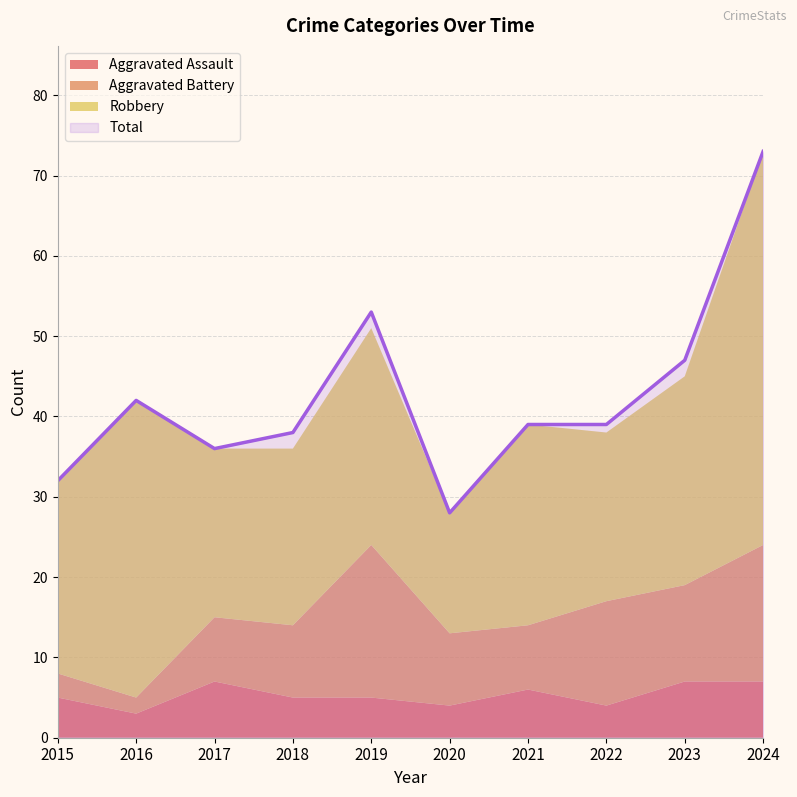

Reading right to left, transcribe all the data shown in this chart.

Aggravated Assault: 7	7	4	6	4	5	5	7	3	5
Aggravated Battery: 17	12	13	8	9	19	9	8	2	3
Robbery: 49	26	21	25	15	27	22	21	37	24
Total: 73	47	39	39	28	53	38	36	42	32